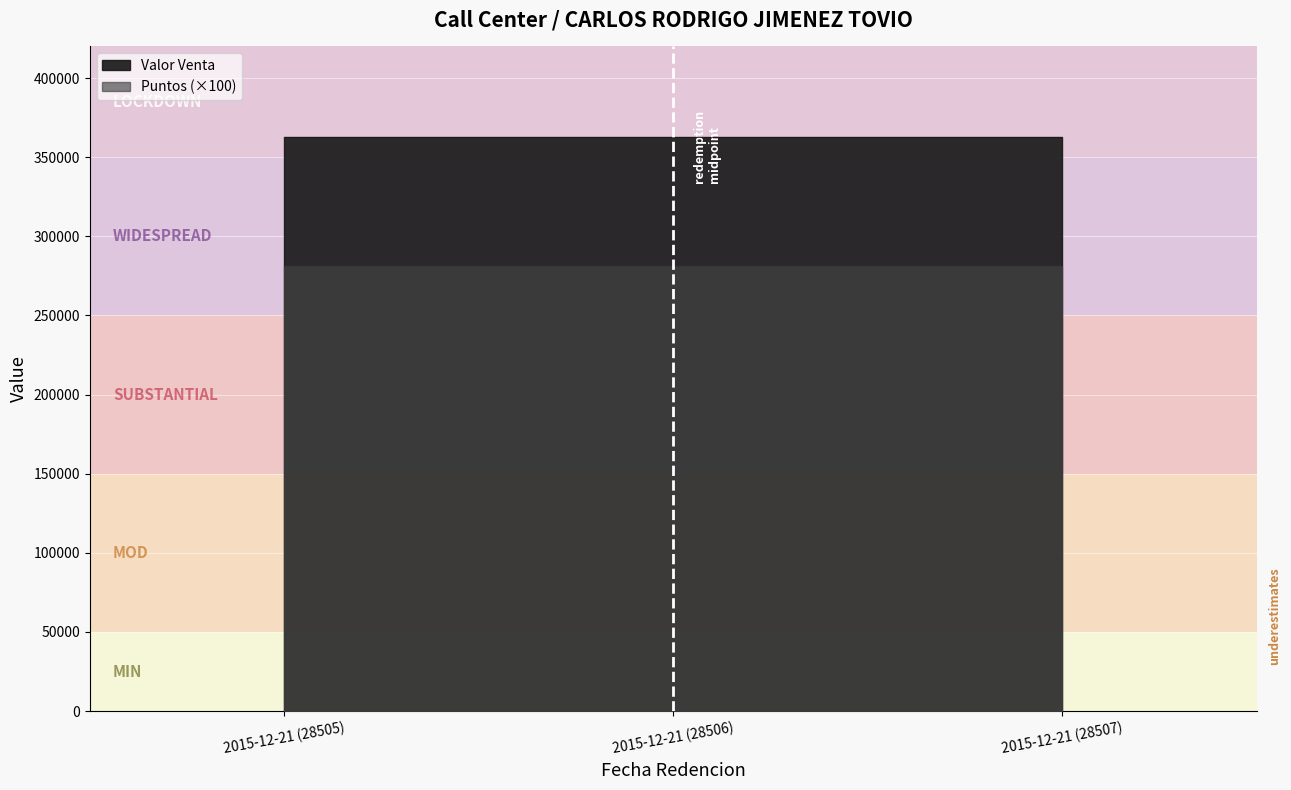

Is this an area chart (filled region under the line)?

No